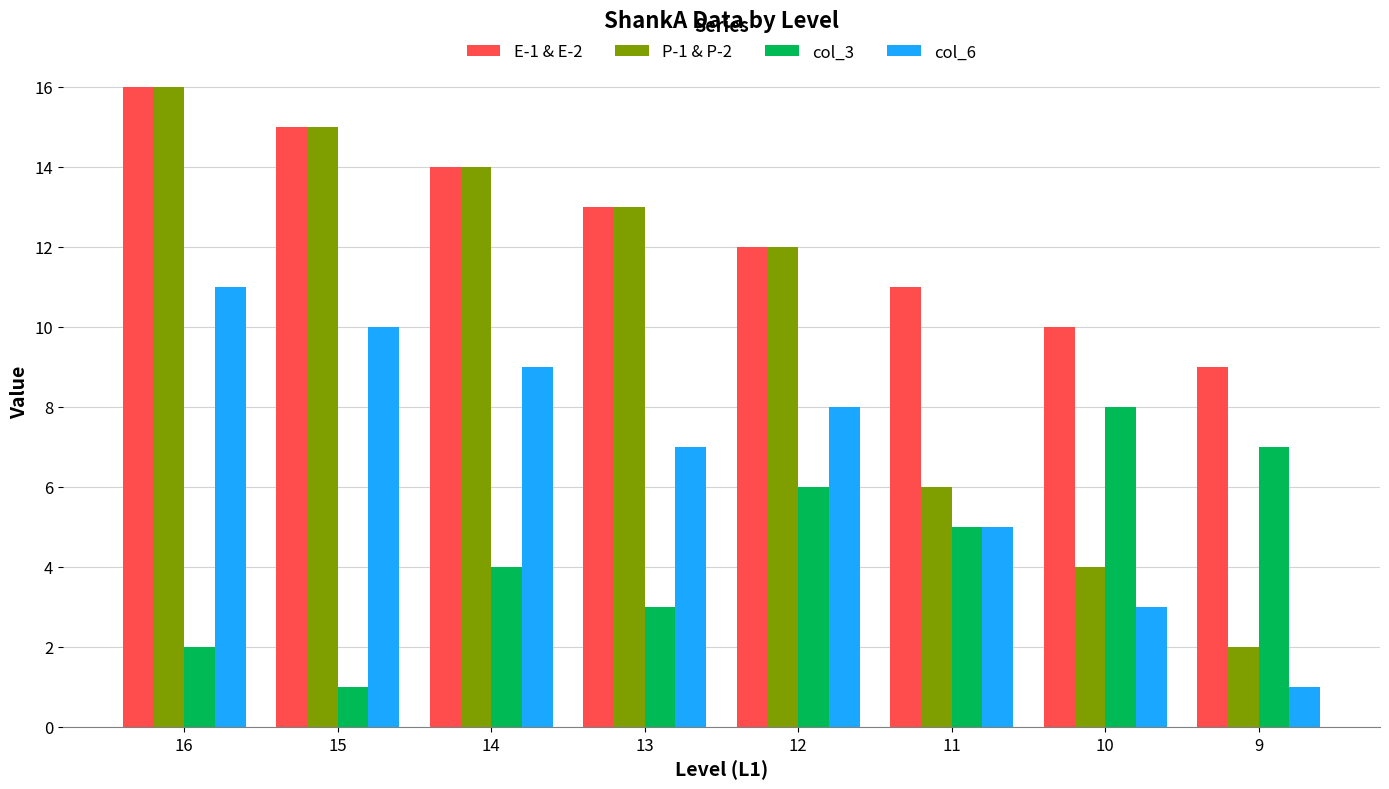

Rank the categories by E-1 & E-2 value from lowest to highest.

9, 10, 11, 12, 13, 14, 15, 16